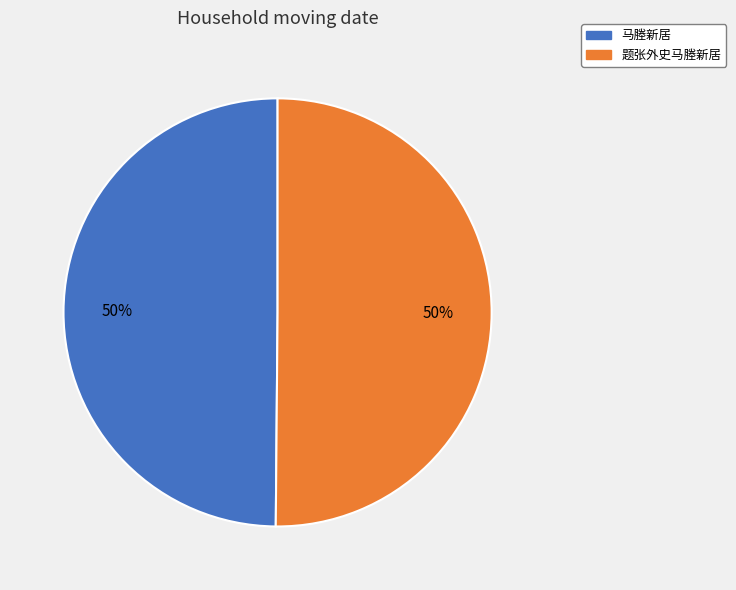

How many slices are in this pie chart?

2